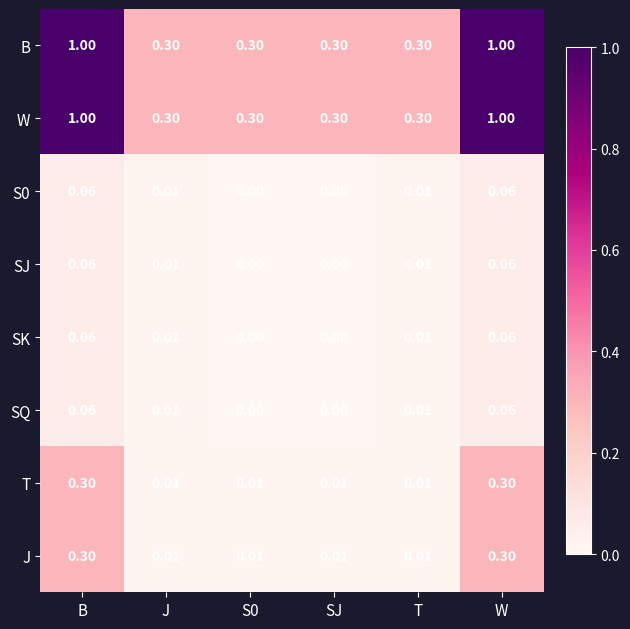

Rank the series at W from highest to lowest value.

B, W, T, J, S0, SJ, SK, SQ